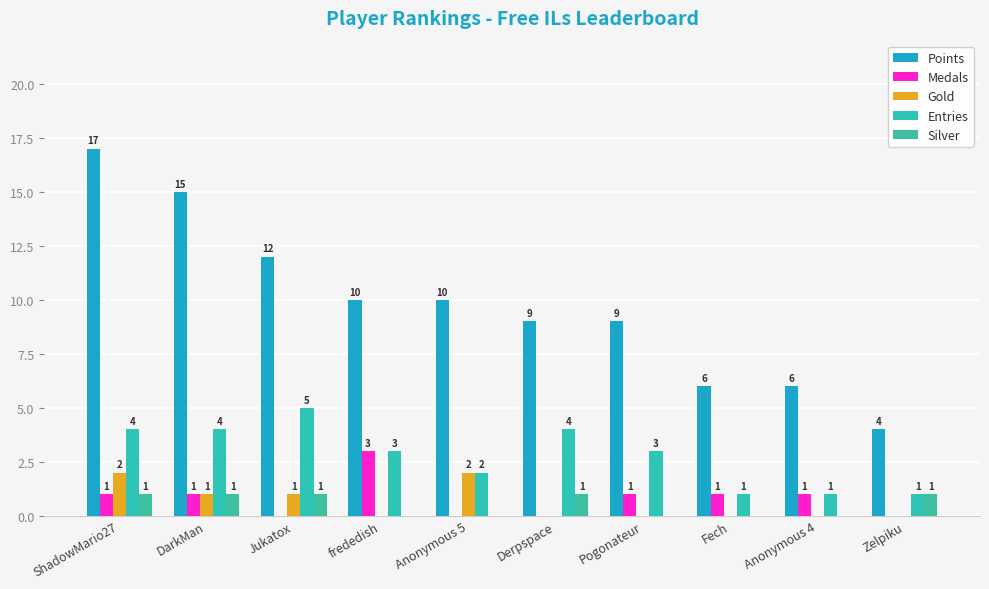

How many distinct data groups are displayed?

5